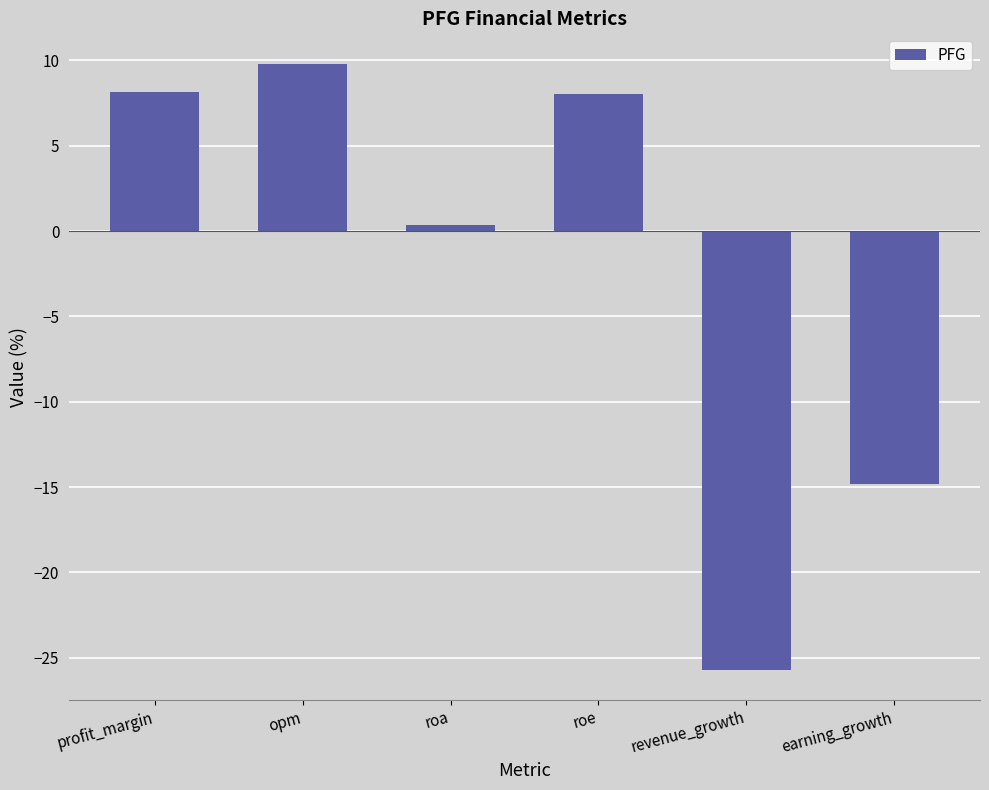

The chart shows a value of 10.6 at roe. True or false?

False